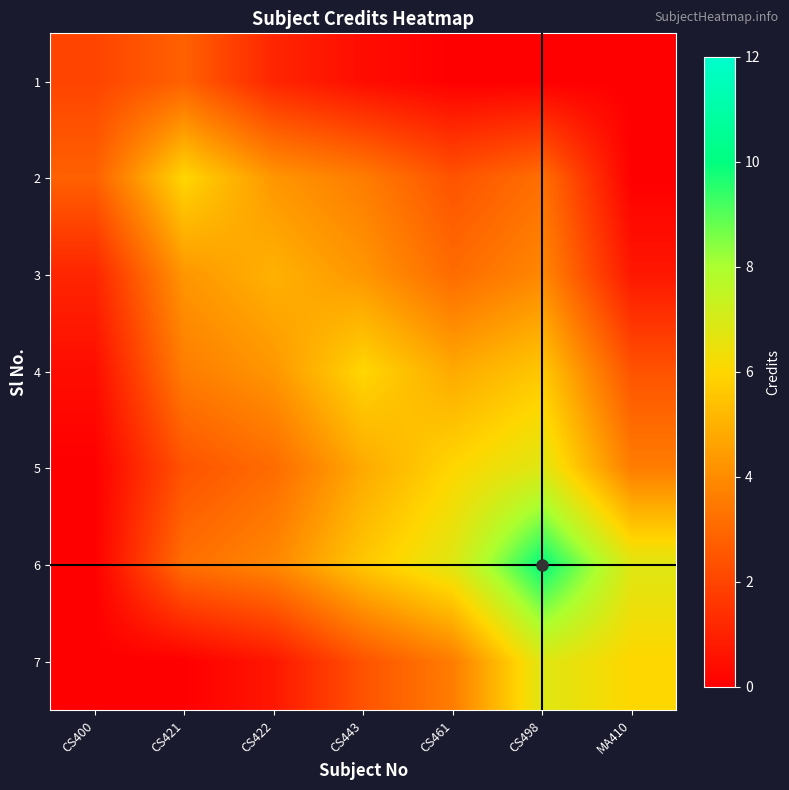

Rank the series at CS422 from lowest to highest value.

7, 1, 5, 6, 2, 4, 3